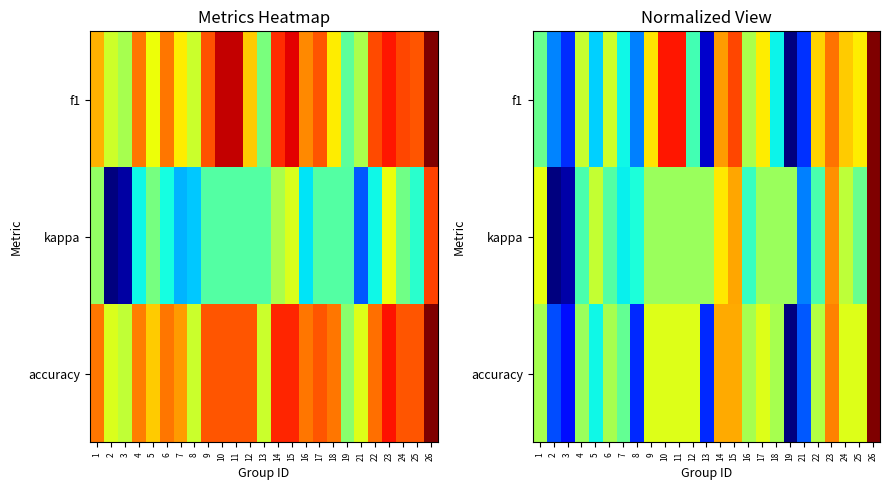

What is the difference between the highest and lowest values at 13?

0.5